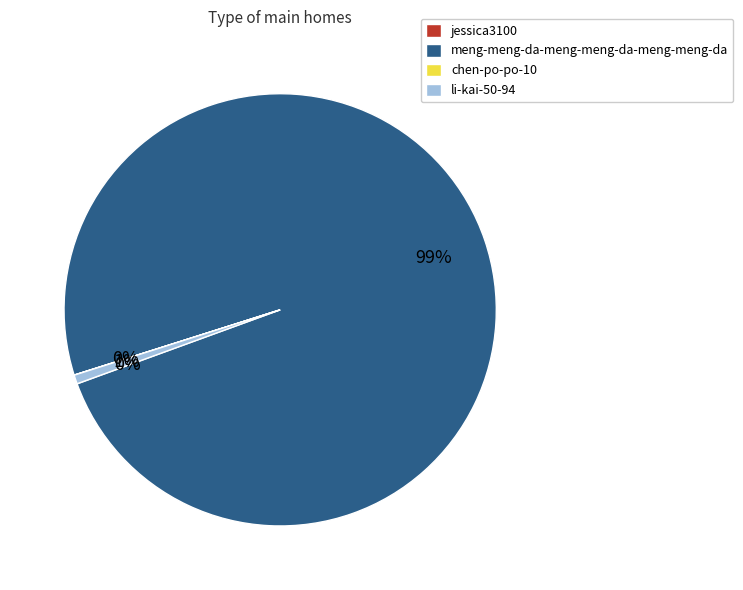

Combined, do li-kai-50-94 and meng-meng-da-meng-meng-da-meng-meng-da account for over 50%?

Yes